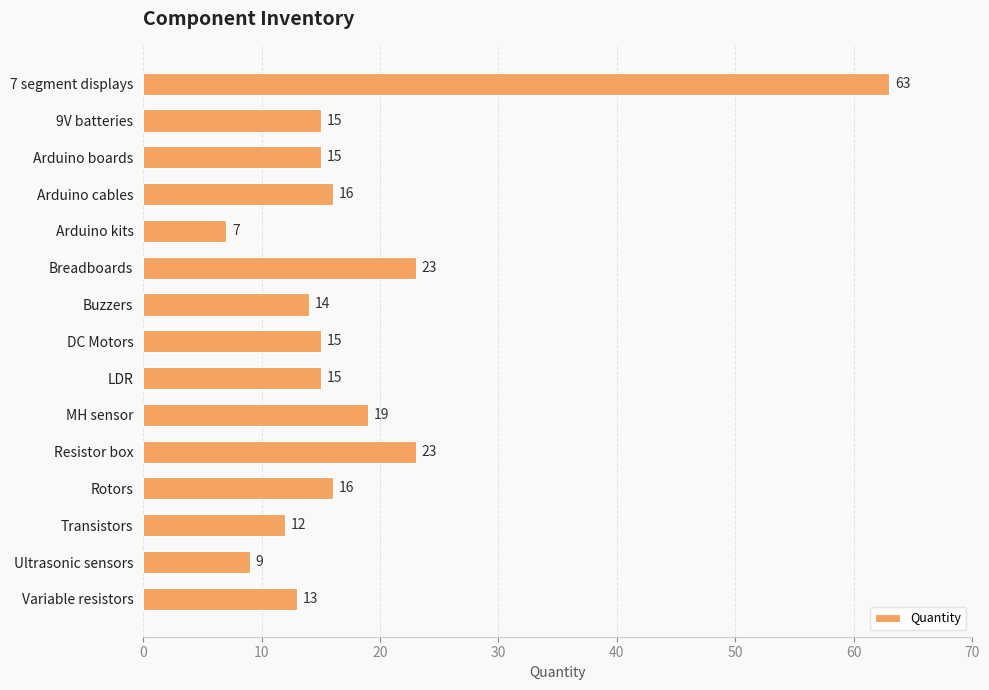

What is the difference between the maximum and minimum values?

56